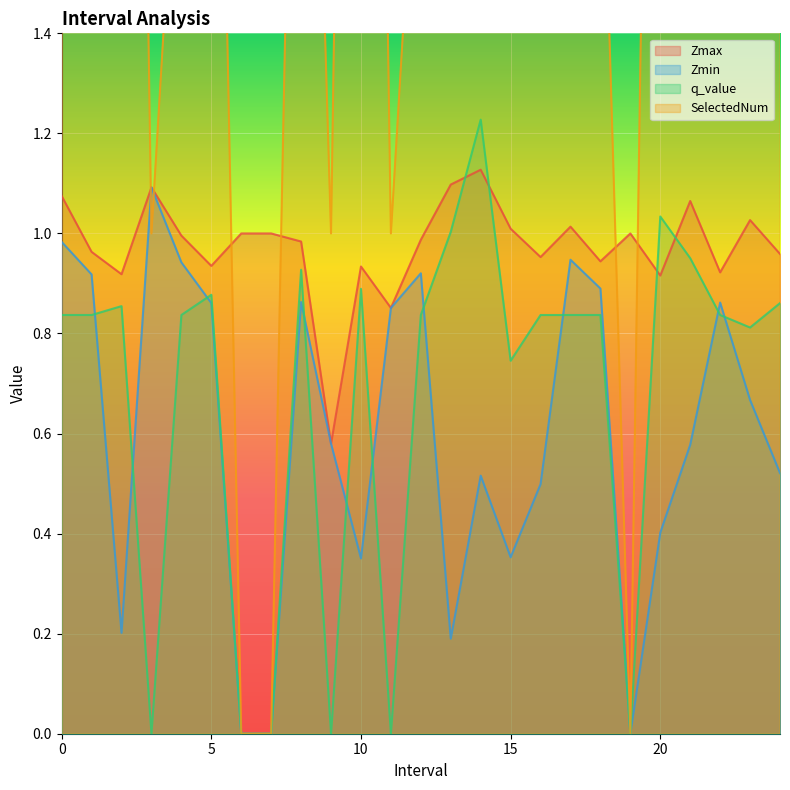

Rank the series by their maximum value, from highest to lowest.

SelectedNum, q_value, Zmax, Zmin